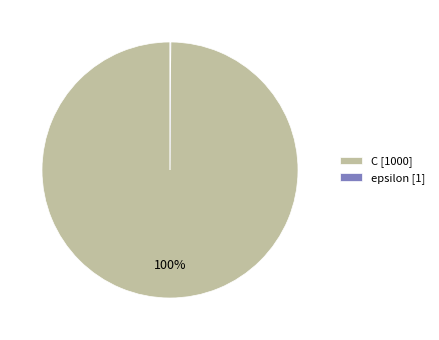

True or false: C [1000] accounts for 94% of the total.

False